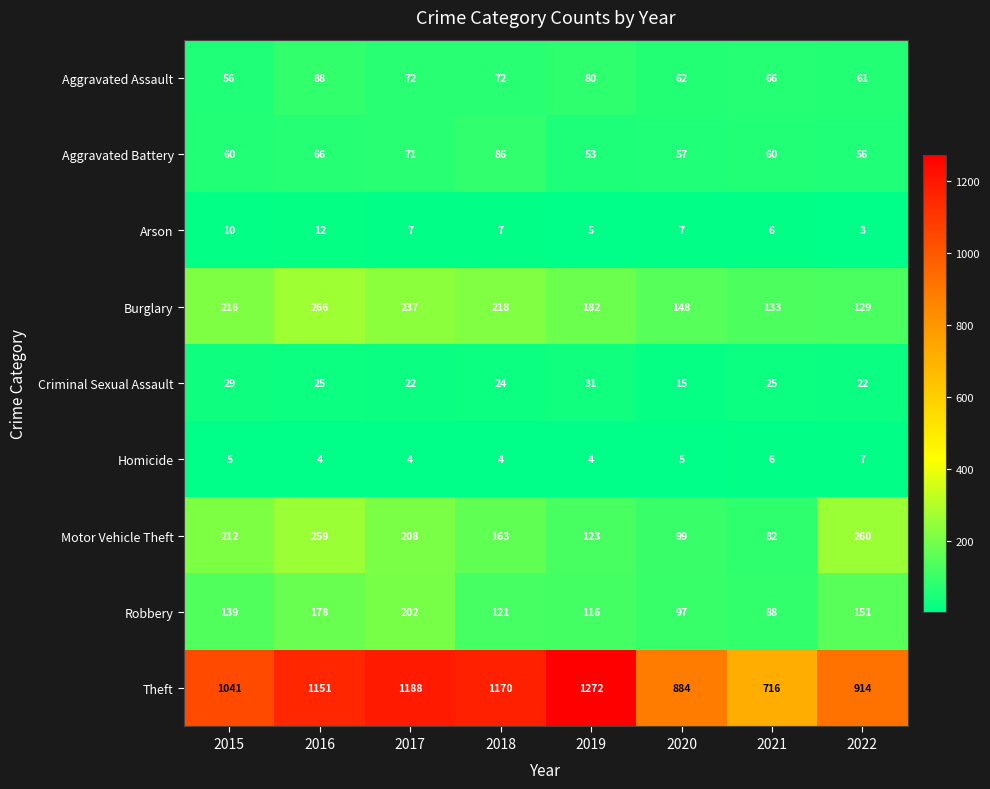

Which category has the lowest value in the Criminal Sexual Assault series?

2020